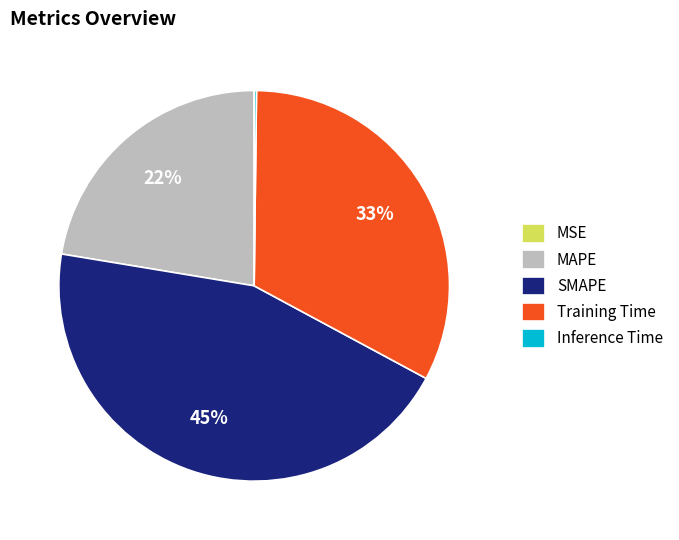

What is the largest slice in the pie chart?

SMAPE